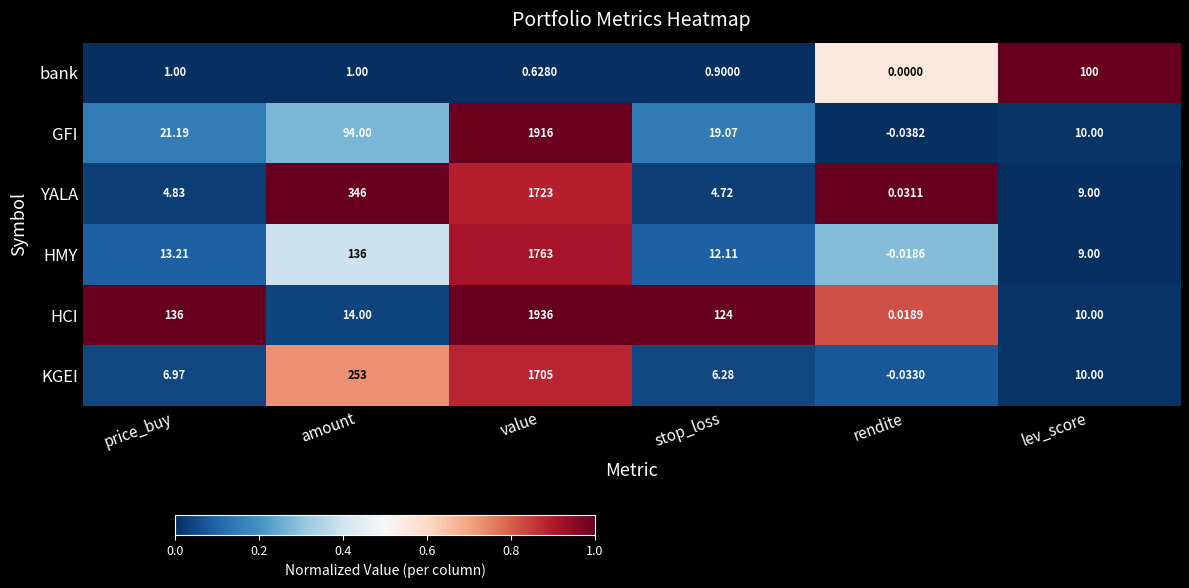

What is the greatest value displayed?

1936.0